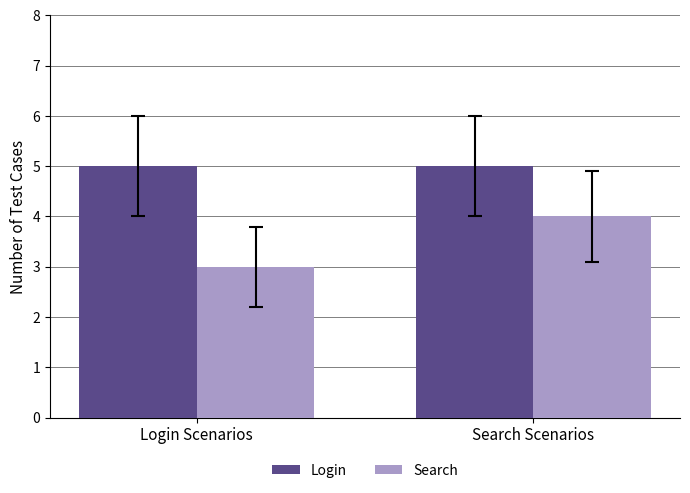

The Login series shows 5 at Search Scenarios. True or false?

True